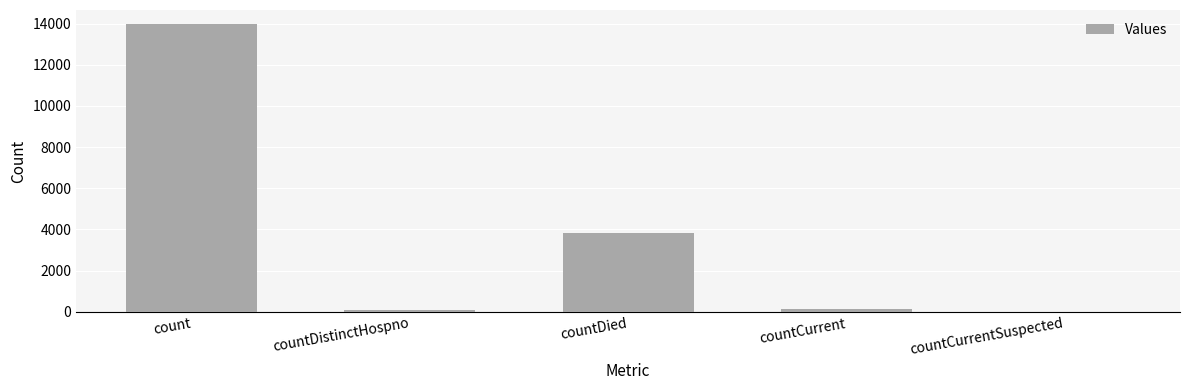

Which has a higher value, countDistinctHospno or count?

count